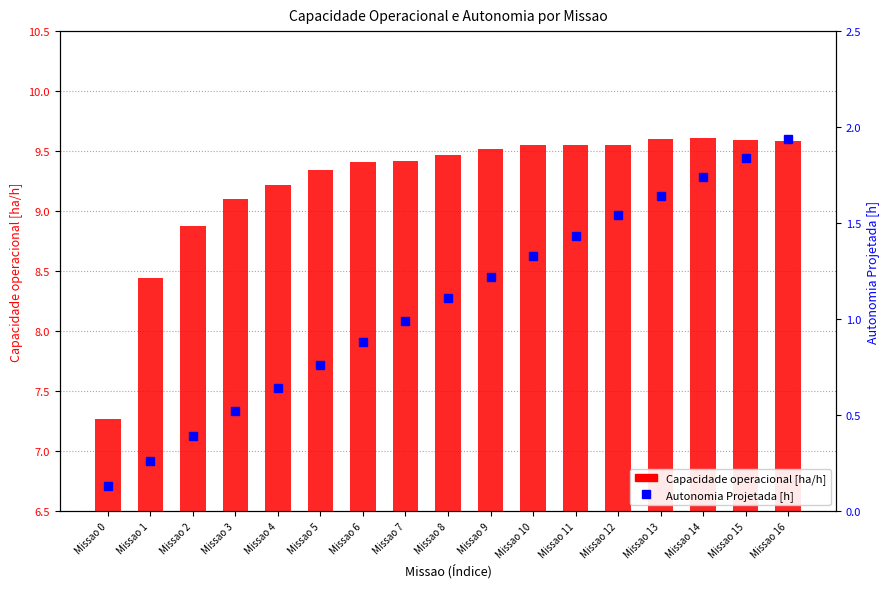

Does the chart contain stacked bars?

No